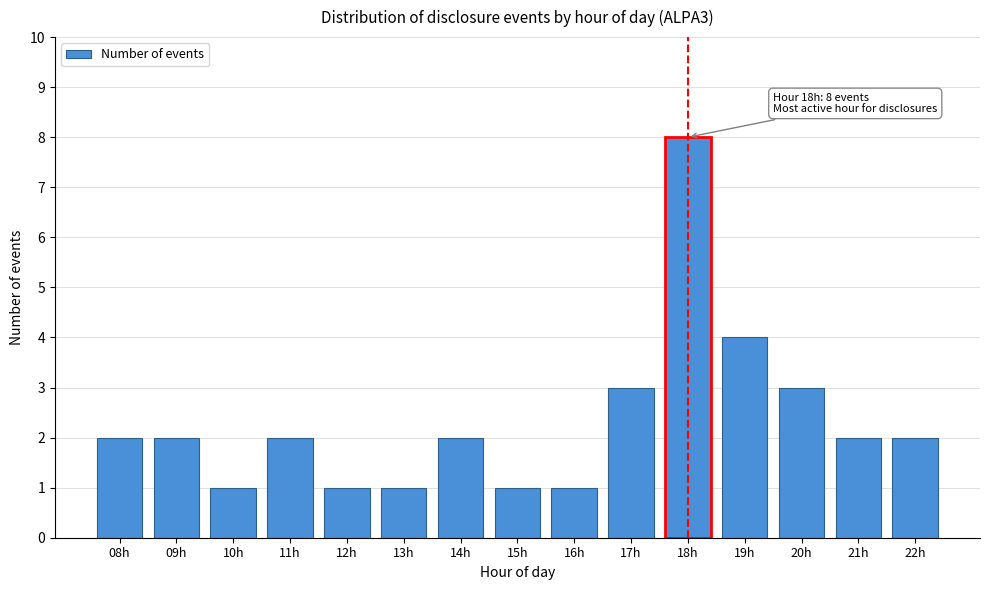

Reading left to right, extract all data points from this chart.

08h=2	09h=2	10h=1	11h=2	12h=1	13h=1	14h=2	15h=1	16h=1	17h=3	18h=8	19h=4	20h=3	21h=2	22h=2